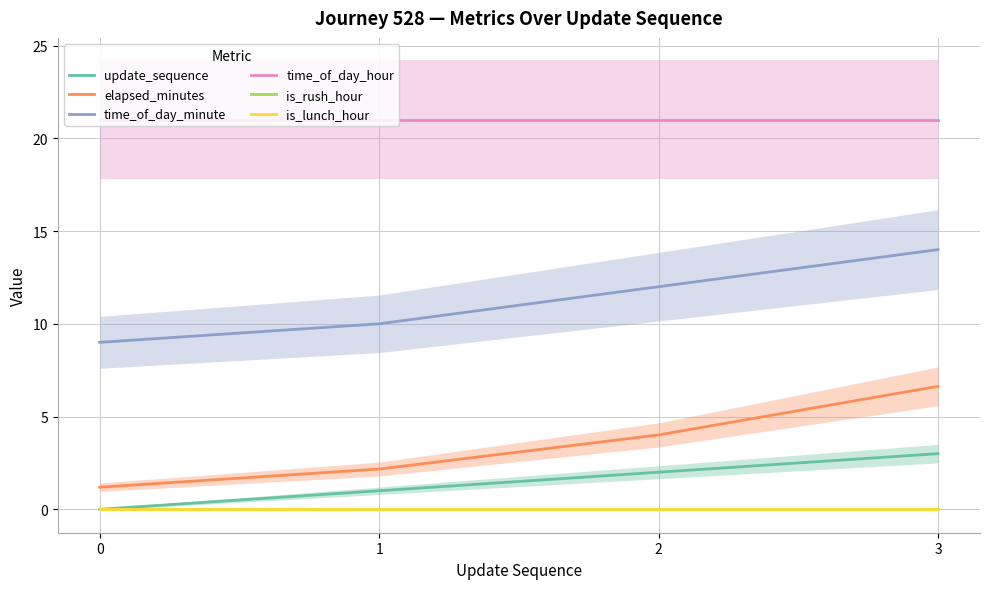

Rank the series by their maximum value, from lowest to highest.

is_rush_hour, is_lunch_hour, update_sequence, elapsed_minutes, time_of_day_minute, time_of_day_hour